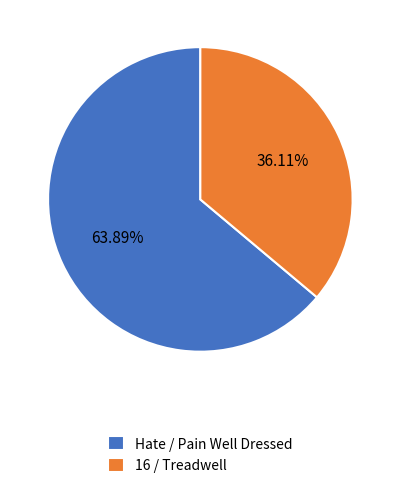

Which category accounts for the majority?

Hate / Pain Well Dressed